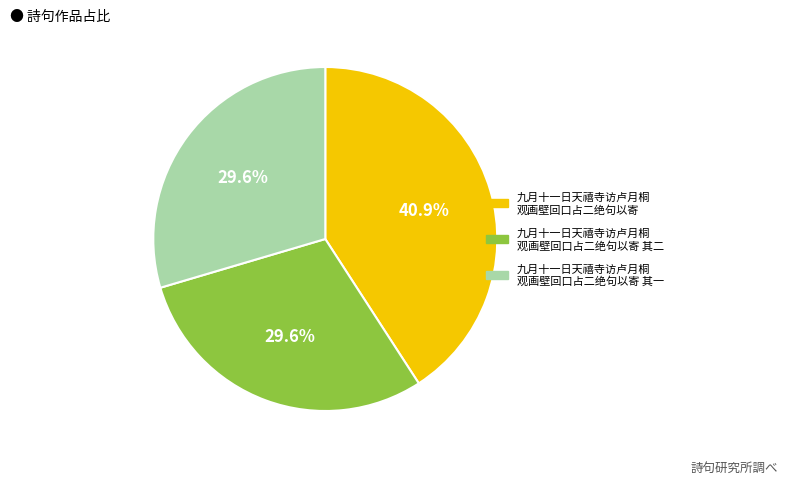

Is there a majority slice in this chart?

No